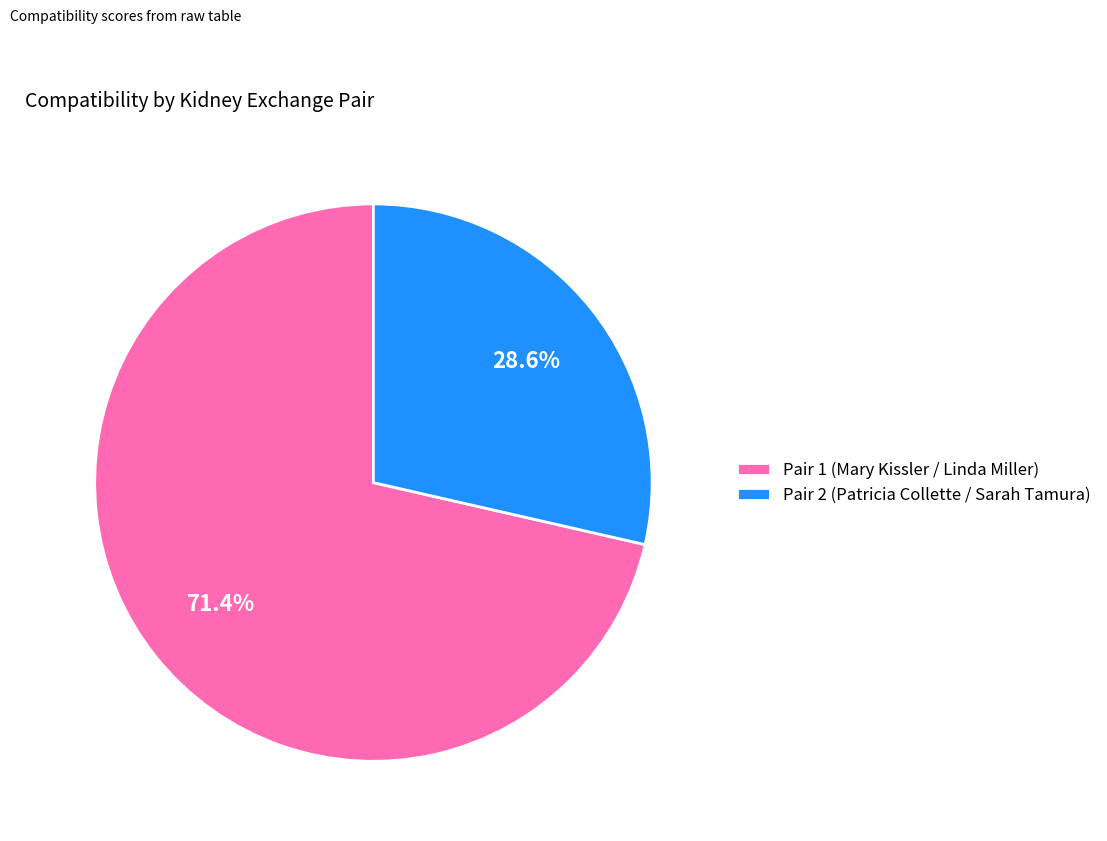

What is the ratio of the value at Pair 1 (Mary Kissler / Linda Miller) to the value at Pair 2 (Patricia Collette / Sarah Tamura)?

2.5